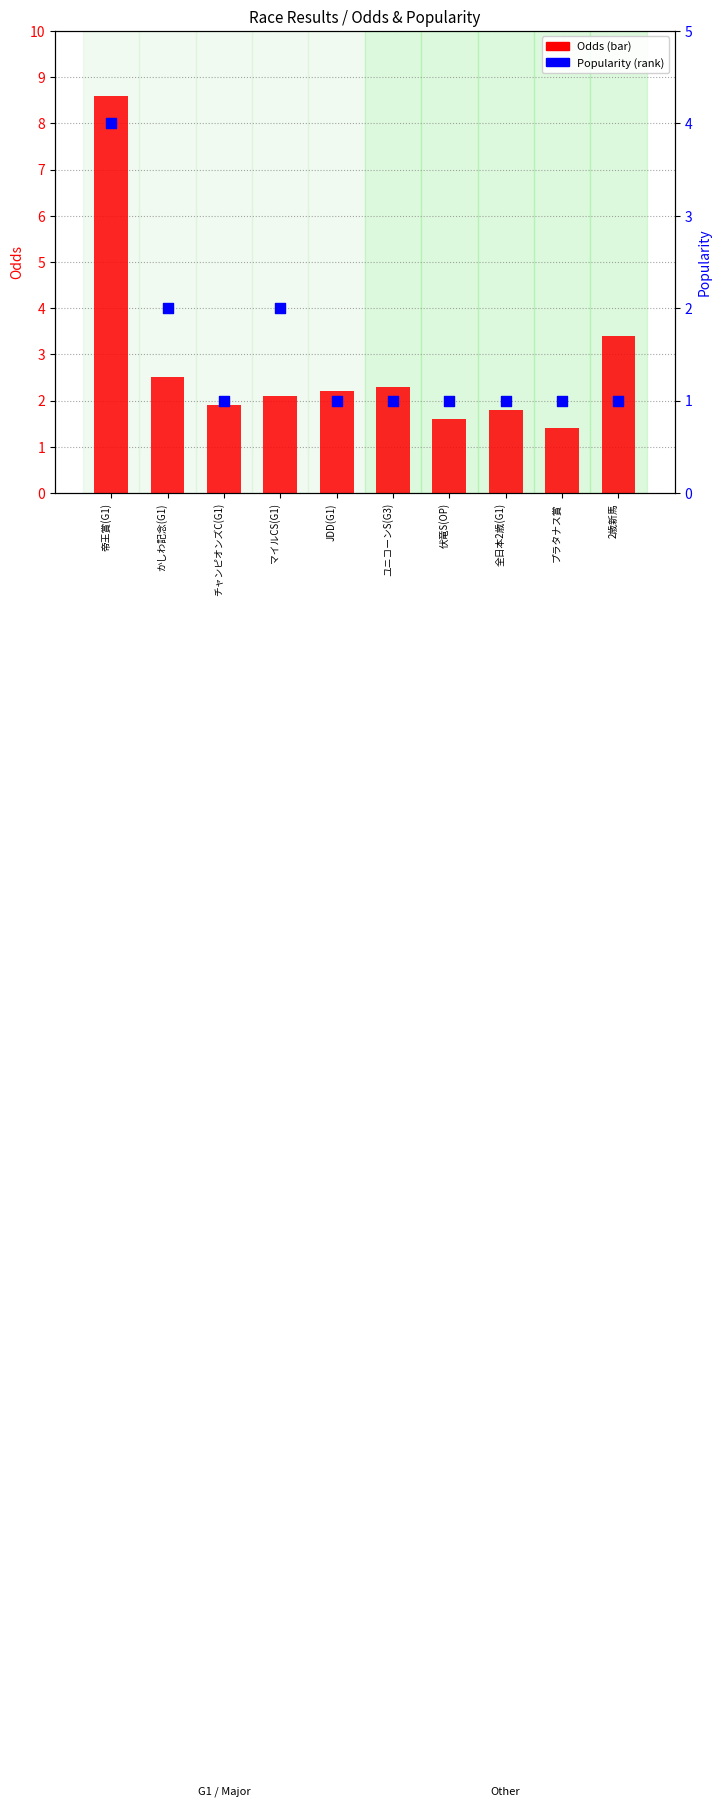

Which series contains the lowest Y value?

Popularity